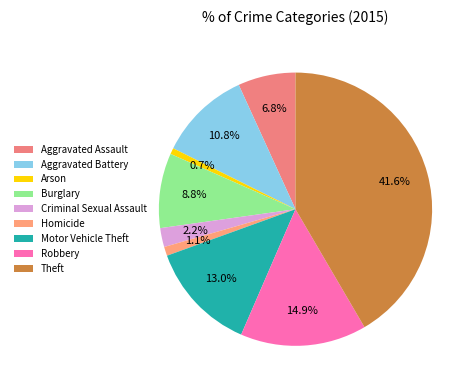

Combined, do Motor Vehicle Theft and Robbery account for over 50%?

No